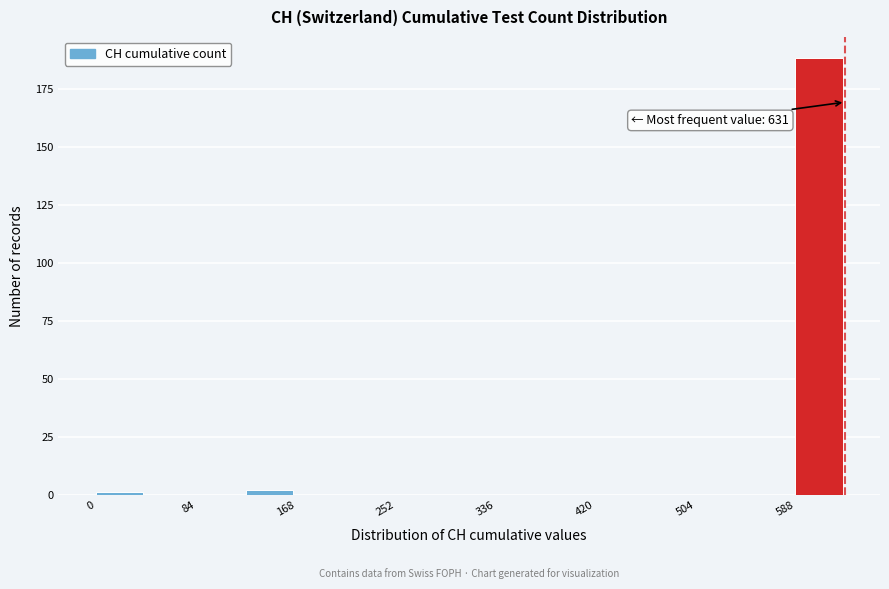

Which range on the x-axis has the tallest bar?

590 to 630